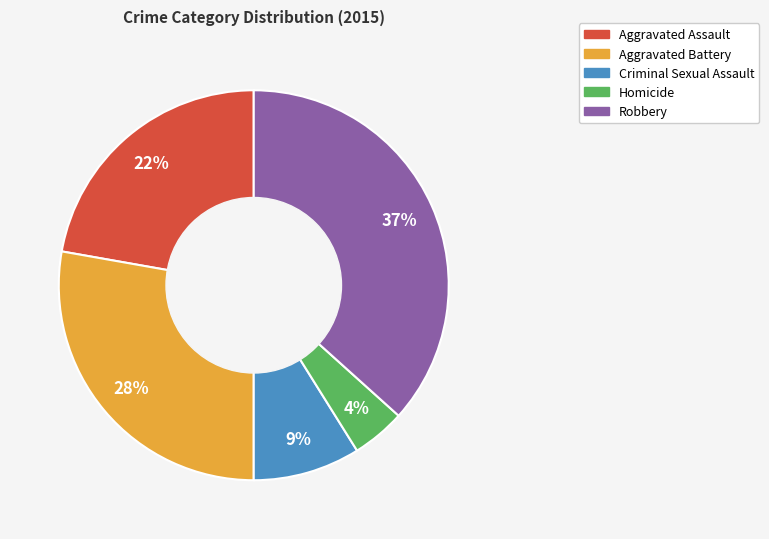

Rank the categories by value from highest to lowest.

Robbery, Aggravated Battery, Aggravated Assault, Criminal Sexual Assault, Homicide